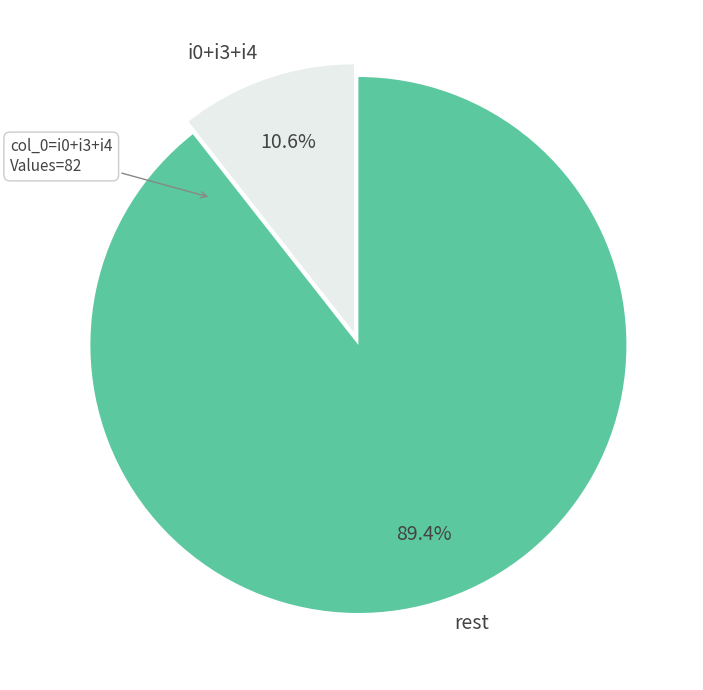

What is the ratio of the value at rest to the value at i0+i3+i4?

8.4